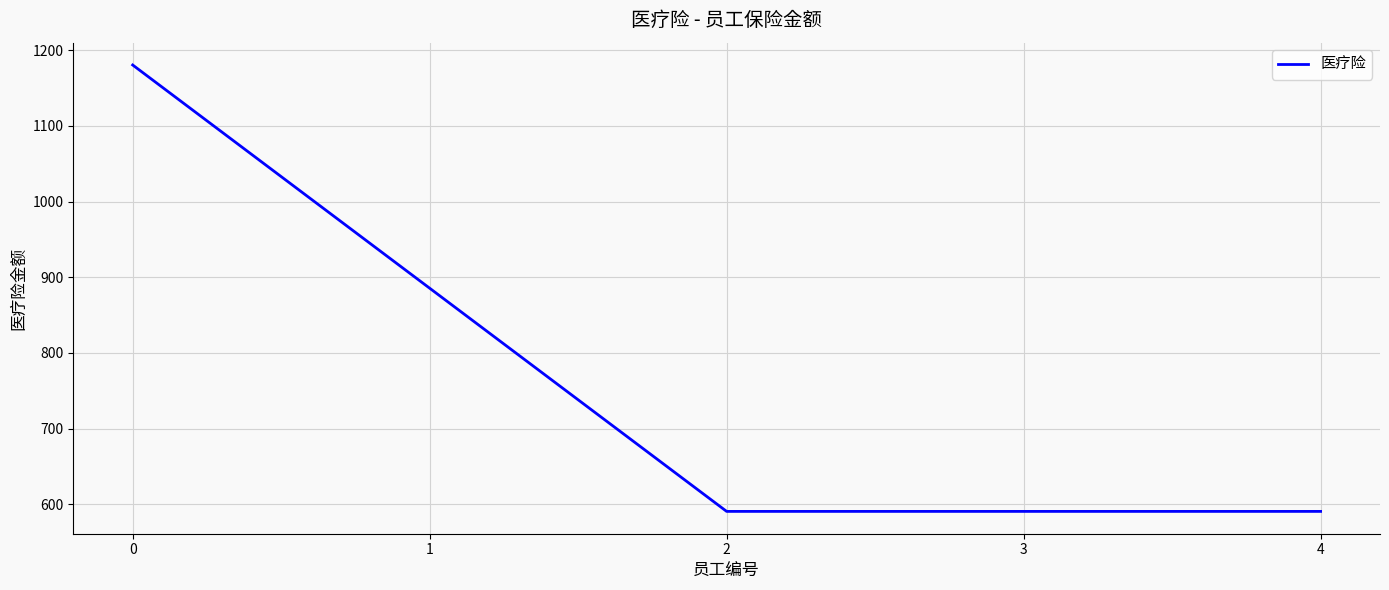

Reading right to left, transcribe all the data shown in this chart.

4=590.6	3=590.6	2=590.6	1=885.6	0=1180.6